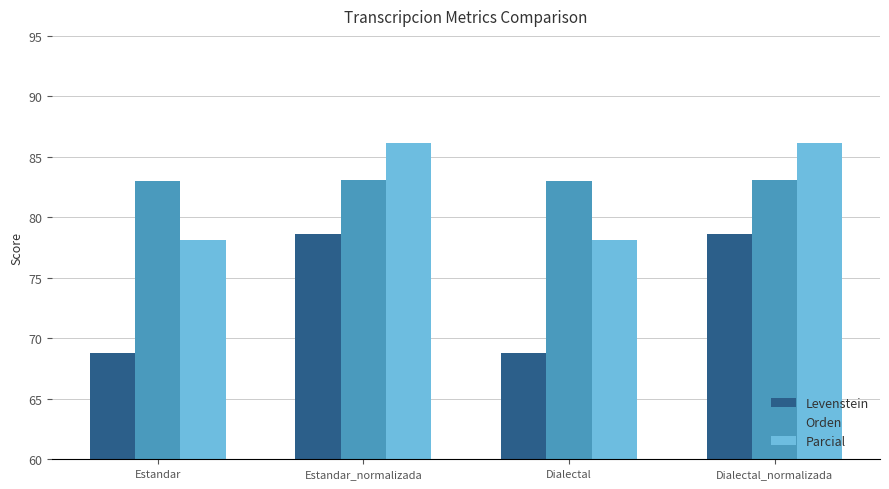

The value of Parcial at Estandar is 78.2. True or false?

True